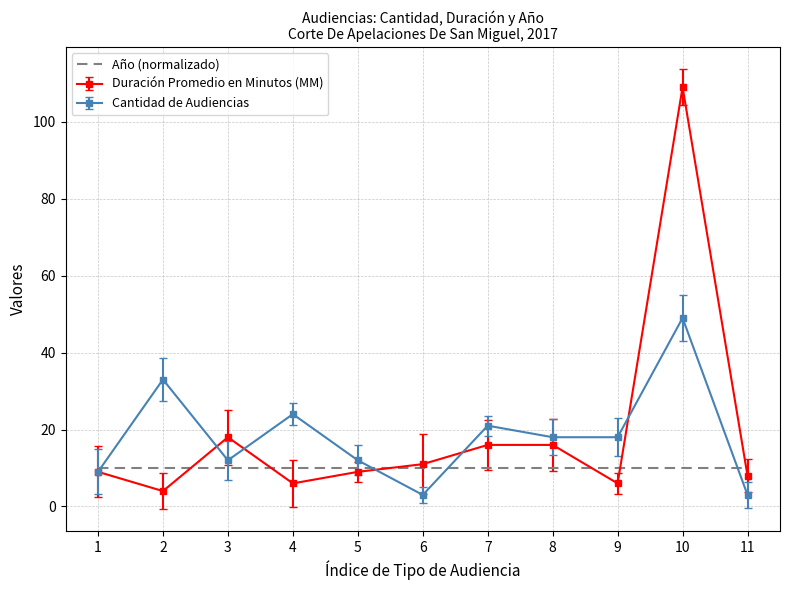

What is the greatest value displayed?

109